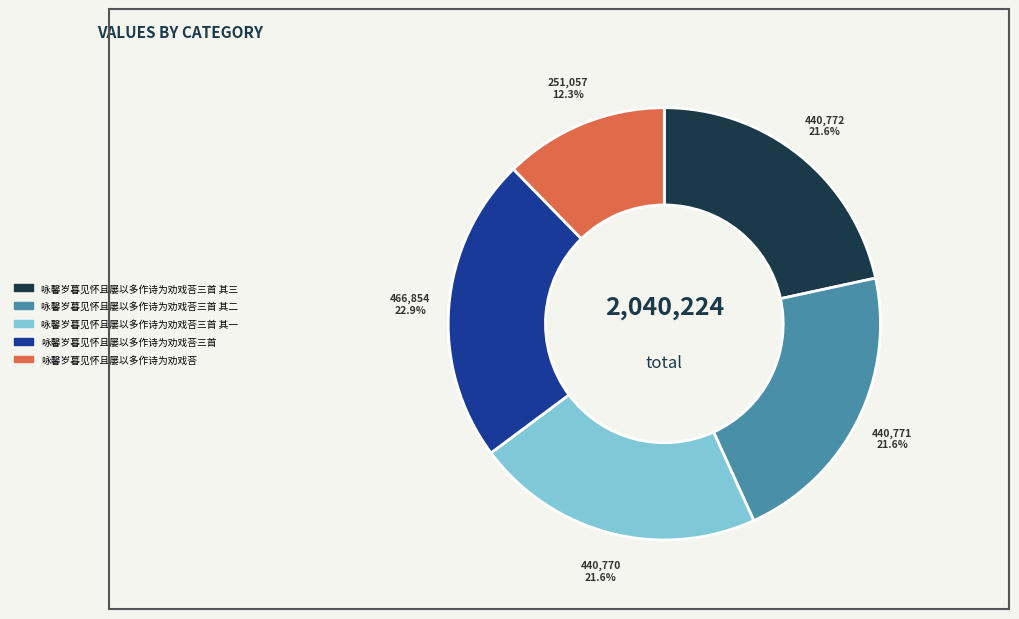

Is there a majority slice in this chart?

No